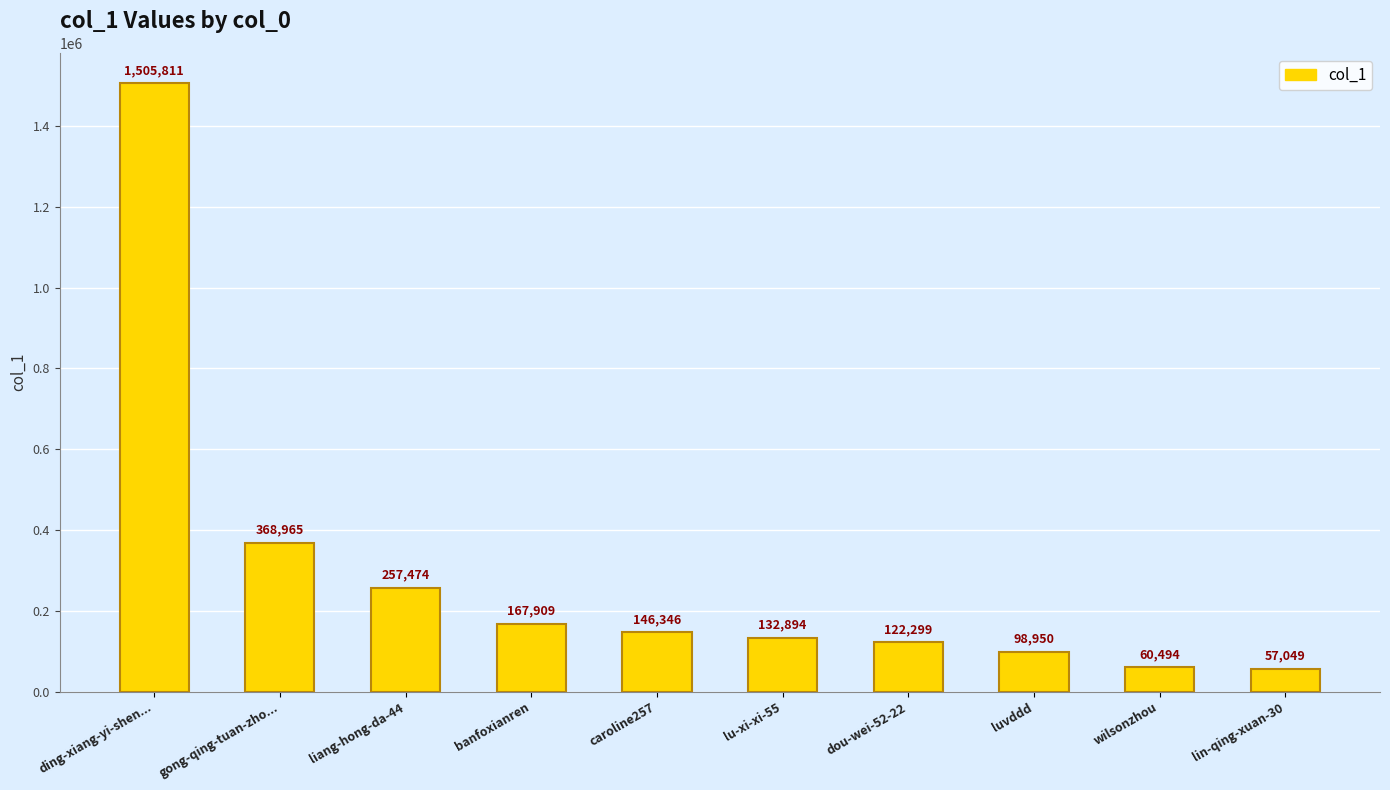

List the labels in order of value, smallest first.

lin-qing-xuan-30, wilsonzhou, luvddd, dou-wei-52-22, lu-xi-xi-55, caroline257, banfoxianren, liang-hong-da-44, gong-qing-tuan-zho..., ding-xiang-yi-shen...